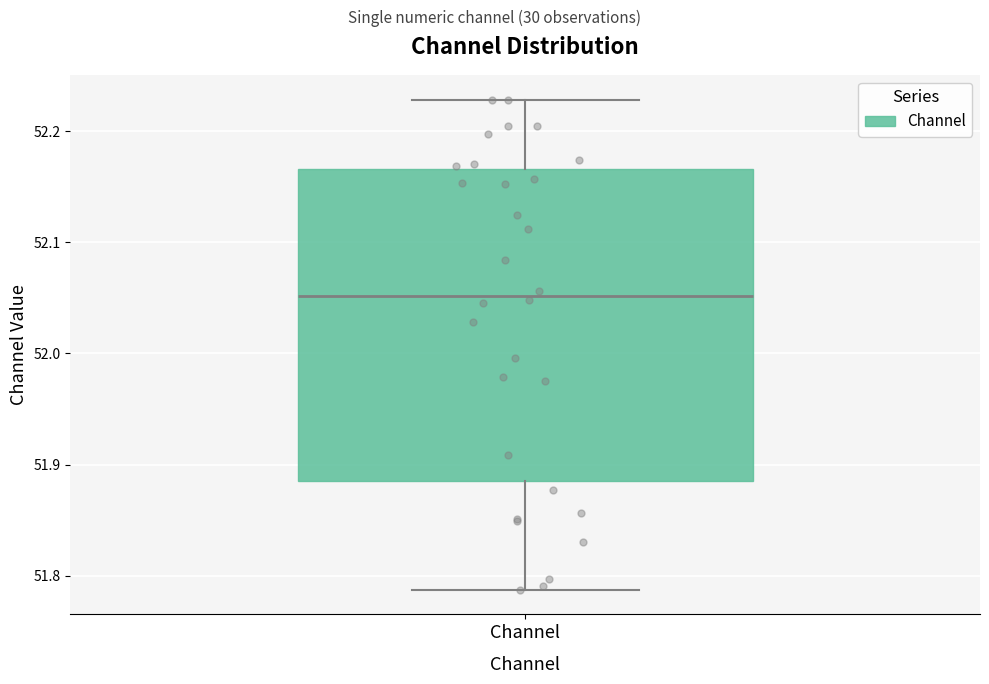

Read this box plot against the y-axis: the position of the median line, the range covered by the box, and the ends of both whiskers. The values are not printed on the chart, so give them approximately, as read against the axis.

median 52.05, box 51.89 to 52.17, whiskers 51.79 to 52.23